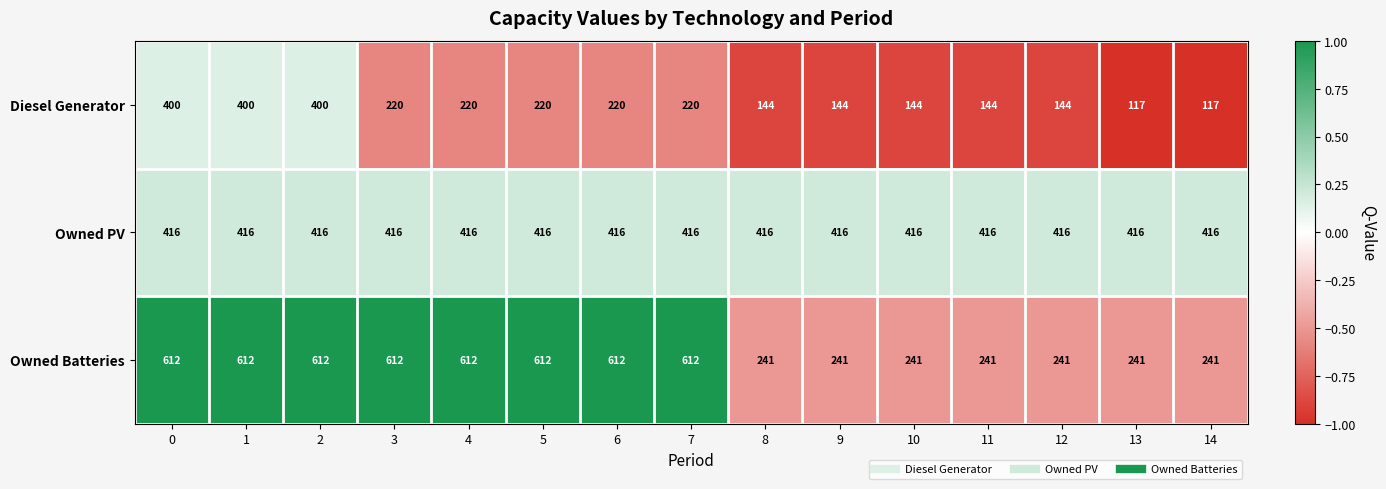

The Diesel Generator series shows 97 at 6. True or false?

False